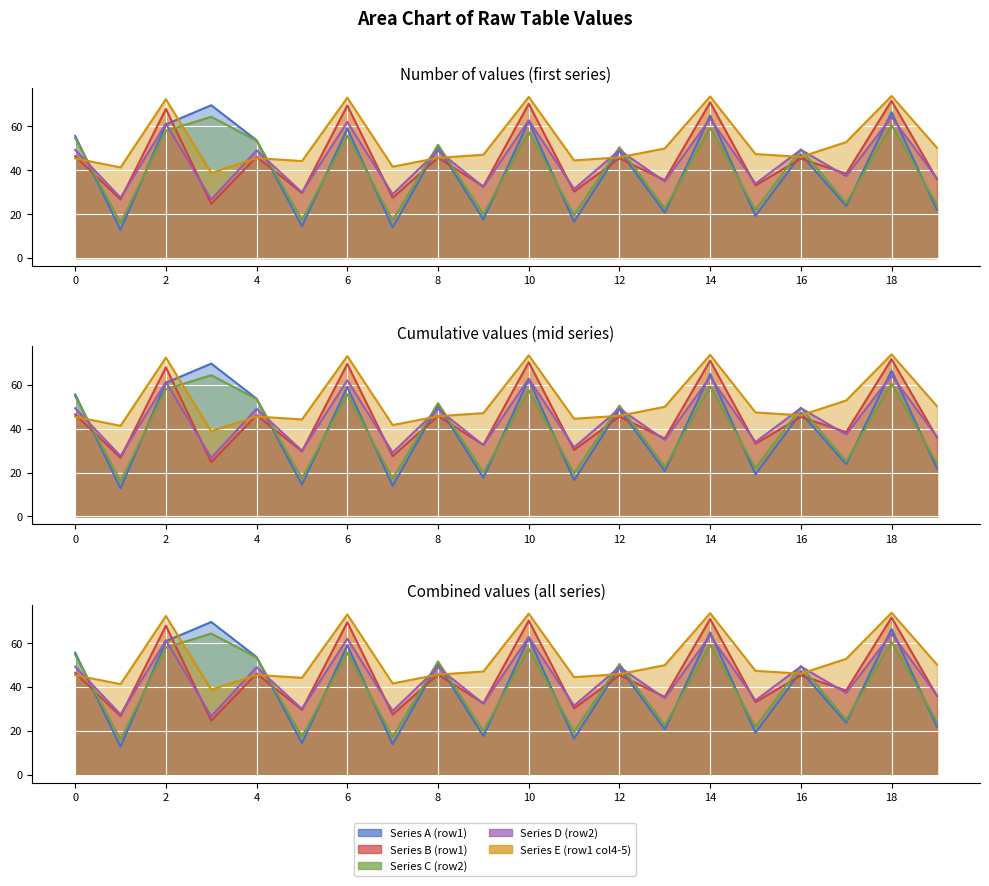

Reading left to right, what are all the values shown in this chart?

Series A (row1): 0=55.6	1=12.8	2=60.9	3=69.7	4=53.7	5=14.4	6=59.0	7=13.9	8=50.6	9=17.6	10=62.5	11=16.5	12=48.9	13=20.7	14=64.9	15=19.2	16=47.2	17=23.7	18=66.5	19=21.9
Series B (row1): 0=46.5	1=26.7	2=68.0	3=24.7	4=46.1	5=29.6	6=69.5	7=27.5	8=45.8	9=32.6	10=70.3	11=30.3	12=45.4	13=35.5	14=71.0	15=33.1	16=45.3	17=38.4	18=71.7	19=36.0
Series C (row2): 0=54.7	1=16.1	2=58.0	3=64.4	4=53.5	5=17.4	6=55.6	7=17.2	8=51.6	9=20.0	10=57.4	11=19.6	12=50.5	13=22.5	14=59.2	15=21.9	16=49.6	17=25.0	18=60.5	19=24.3
Series D (row2): 0=49.3	1=27.5	2=61.3	3=26.7	4=49.1	5=30.0	6=62.1	7=29.1	8=49.0	9=32.4	10=62.8	11=31.5	12=49.2	13=34.9	14=63.6	15=33.9	16=49.3	17=37.3	18=64.3	19=36.3
Series E (row1 col4-5): 0=45.4	1=41.3	2=72.4	3=38.8	4=45.5	5=44.2	6=73.1	7=41.6	8=45.7	9=47.1	10=73.5	11=44.5	12=45.9	13=50.0	14=73.7	15=47.4	16=46.1	17=52.8	18=73.9	19=50.3